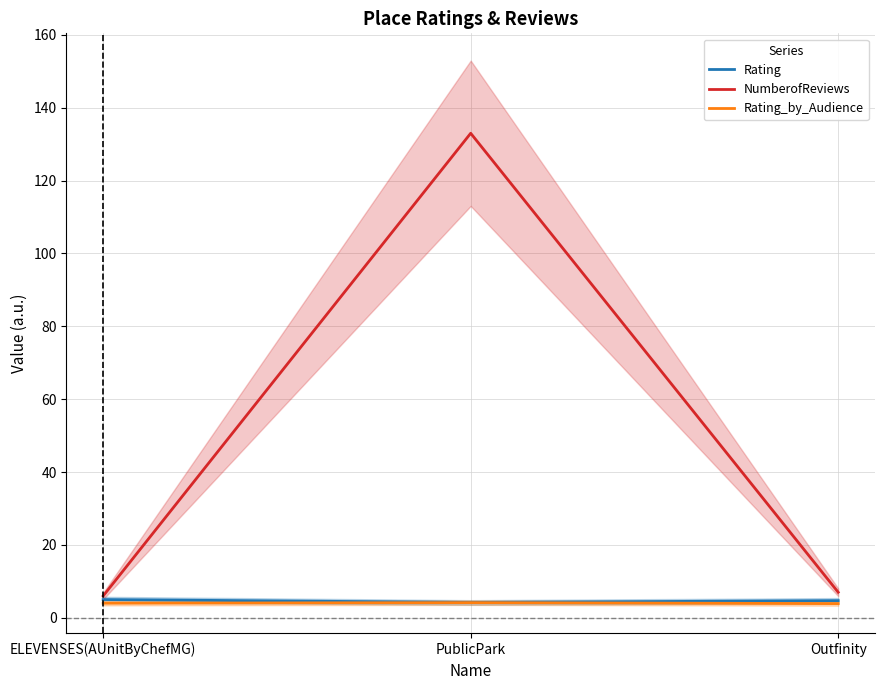

At which category is the sum across all series the highest?

PublicPark